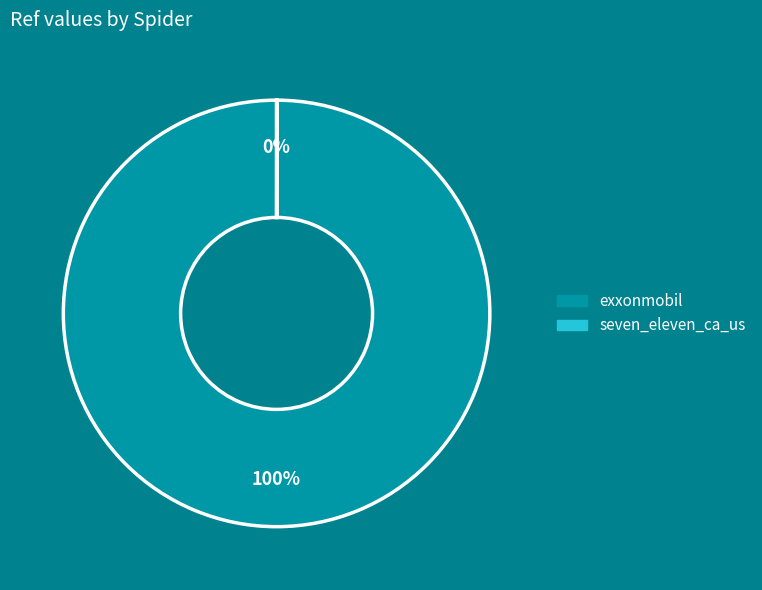

To the nearest percent, what is the difference between the largest and smallest slice percentages?

100%